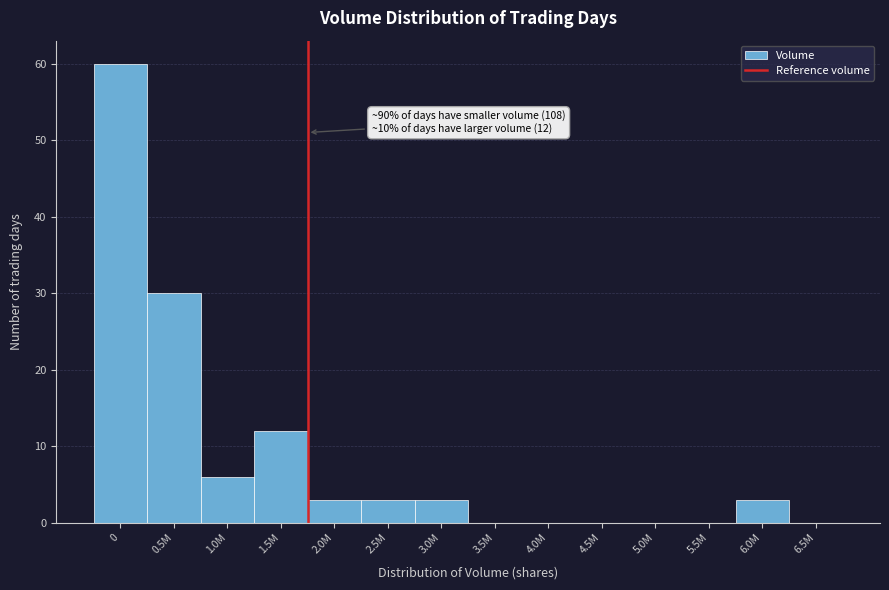

Reading left to right, list all the values displayed in this chart.

0=60	0.5M=30	1.0M=6	1.5M=12	2.0M=3	2.5M=3	3.0M=3	3.5M=0	4.0M=0	4.5M=0	5.0M=0	5.5M=0	6.0M=3	6.5M=0